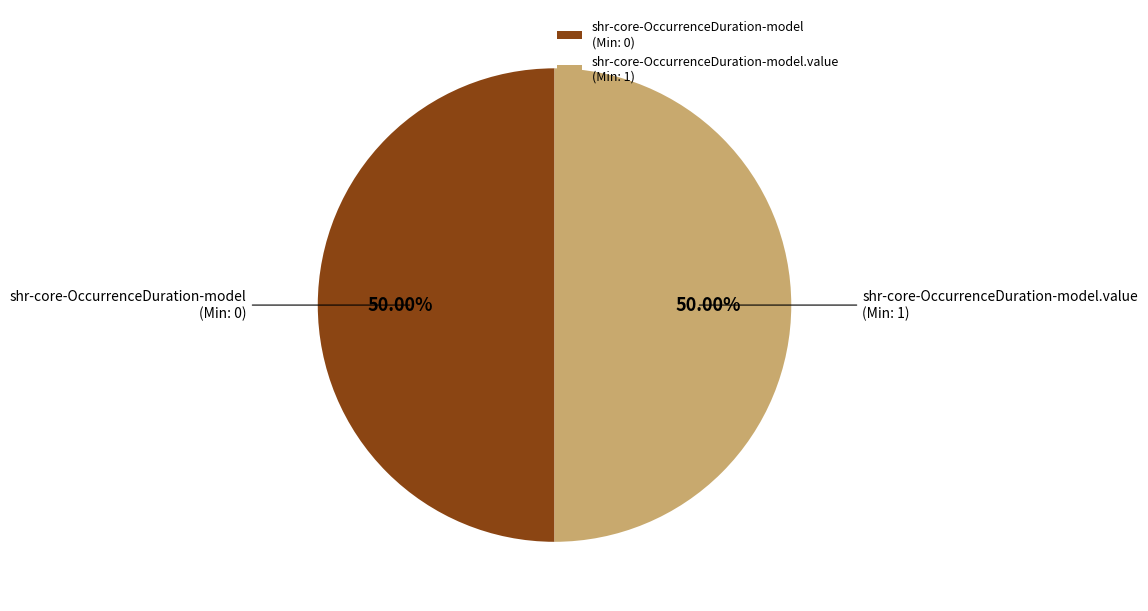

Do shr-core-OccurrenceDuration-model (Min: 0) and shr-core-OccurrenceDuration-model.value (Min: 1) together represent more than half of the pie?

Yes